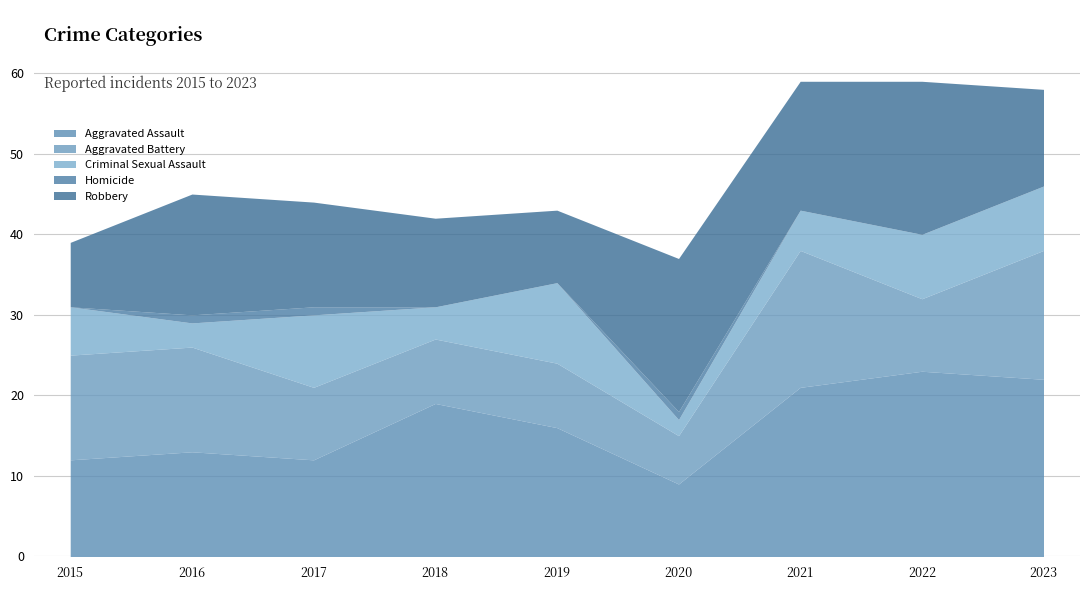

At which label does Robbery reach its minimum?

2015